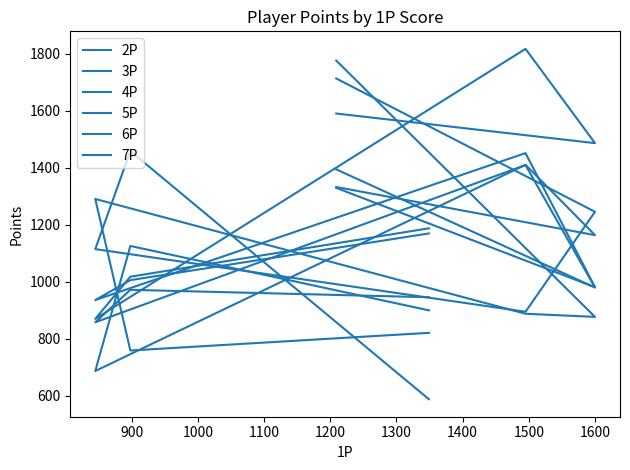

How many data points does each series have?

6